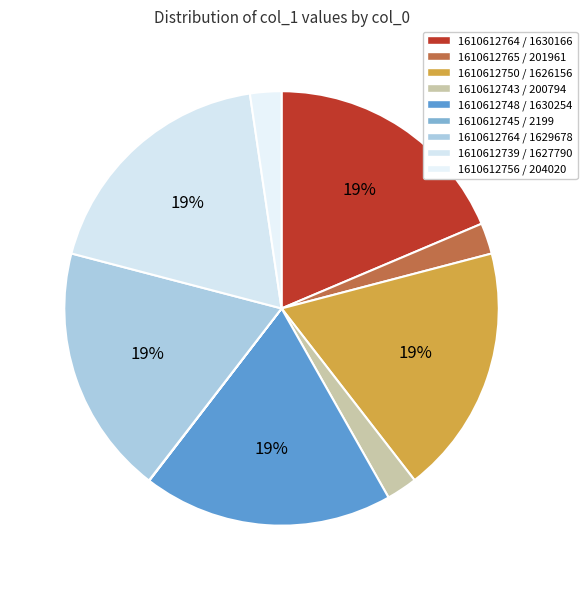

What is the ratio of the value at 1610612756 / 204020 to the value at 1610612764 / 1629678?

0.1